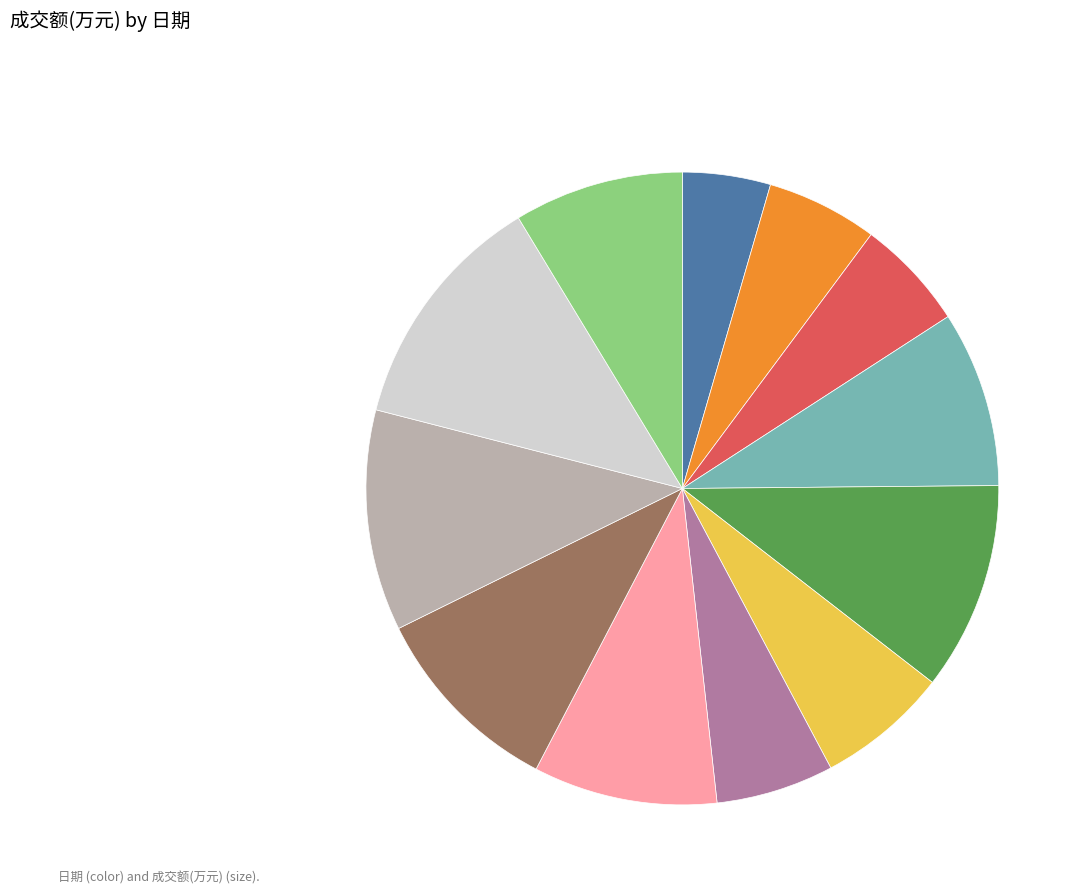

Combined, do 2022-11-23 and 2022-11-10 account for over 50%?

No